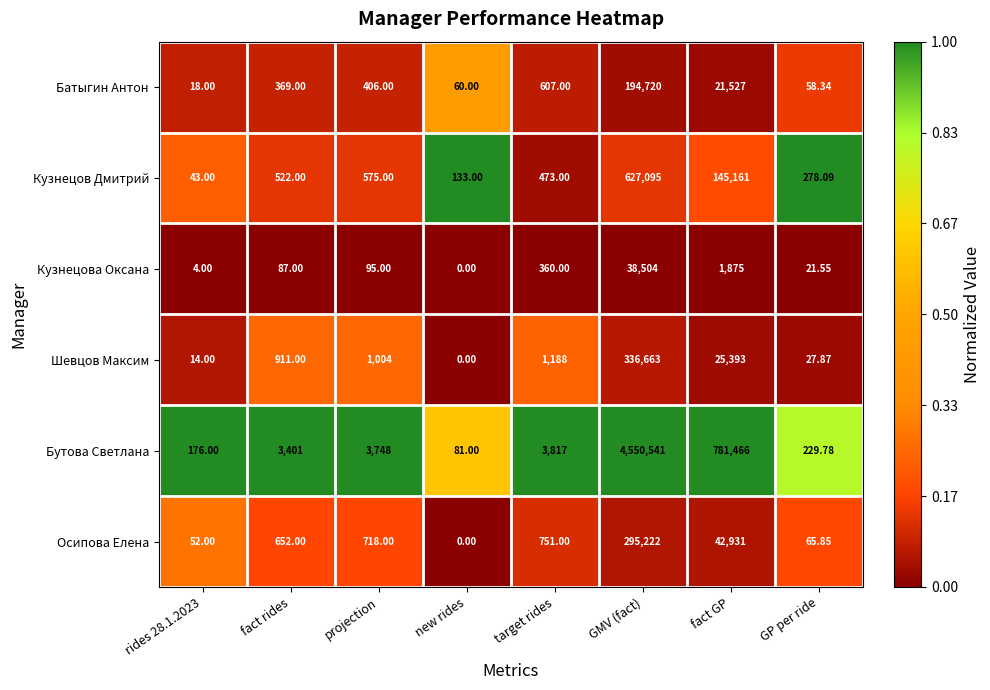

Which series changed the most between target rides and GMV (fact)?

Бутова Светлана